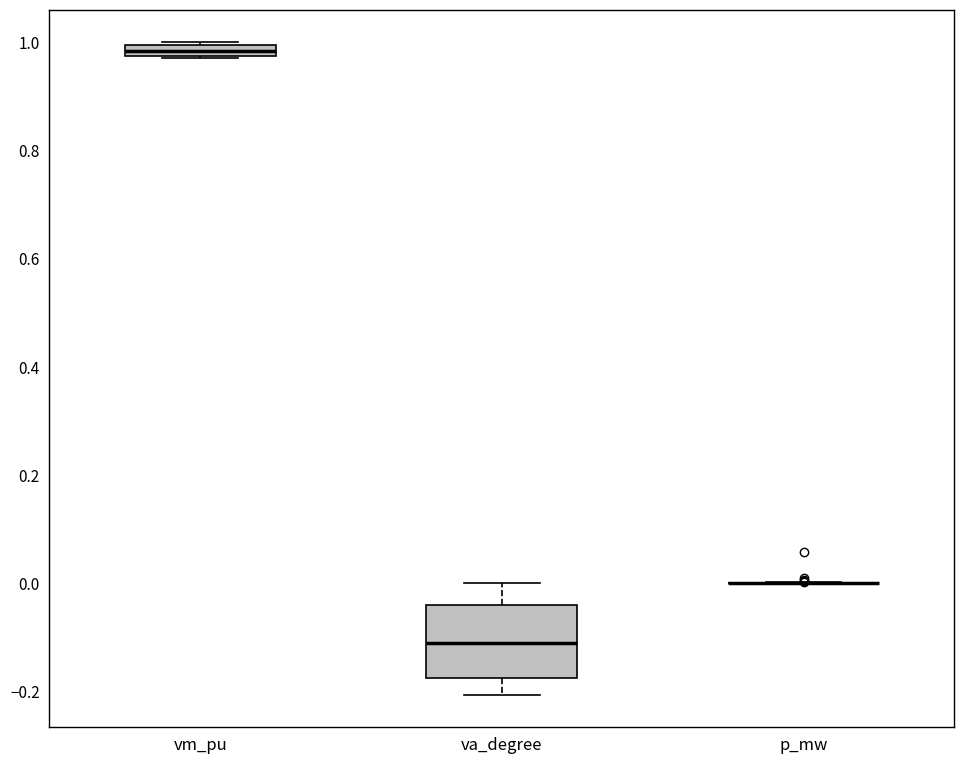

Comparing the boxes themselves (not the whiskers), which one is the tallest?

va_degree